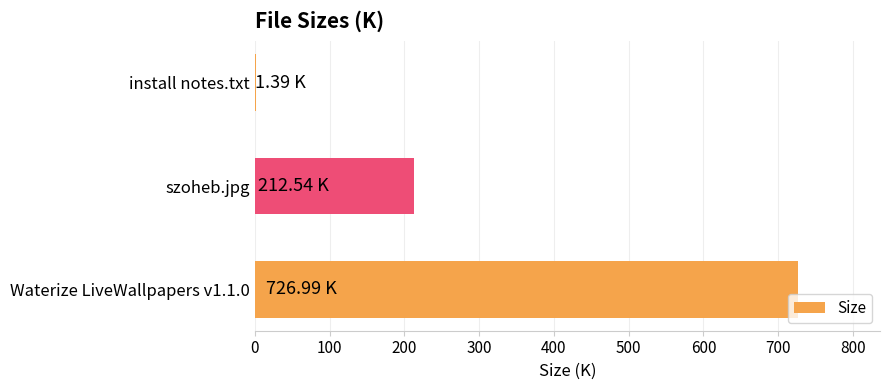

Are the bars horizontal?

Yes